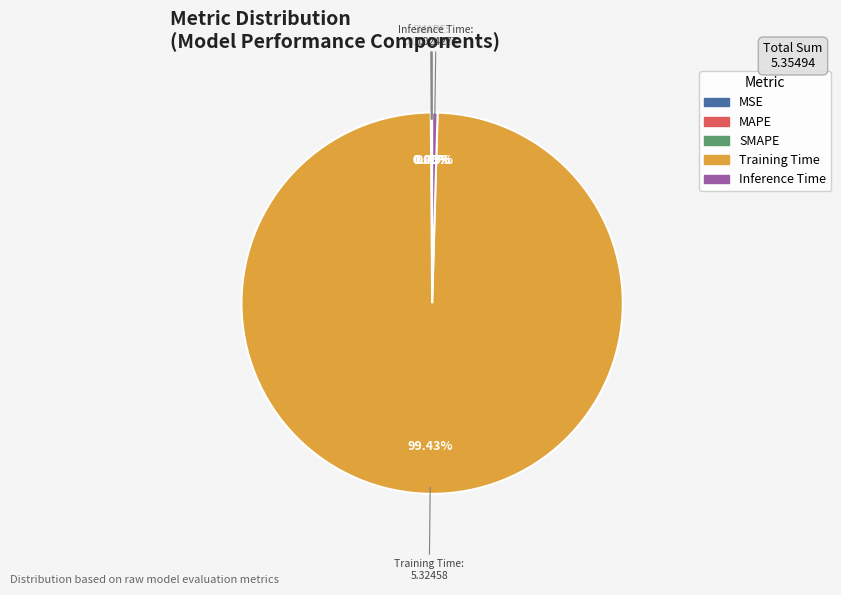

Which slice is the largest?

Training Time